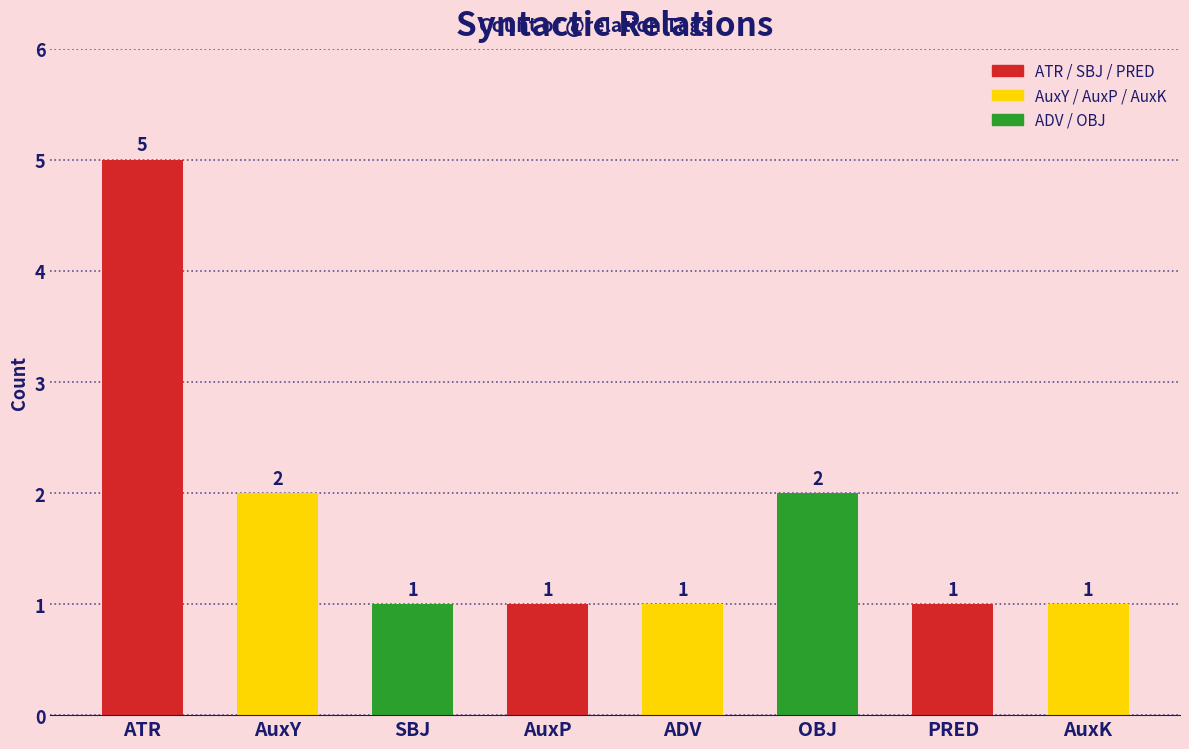

Reading left to right, transcribe all the data shown in this chart.

ATR=5	AuxY=2	SBJ=1	AuxP=1	ADV=1	OBJ=2	PRED=1	AuxK=1